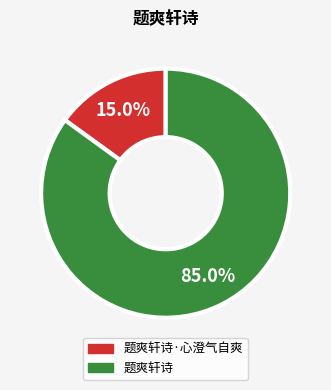

Is there any slice that represents more than half of the pie?

Yes